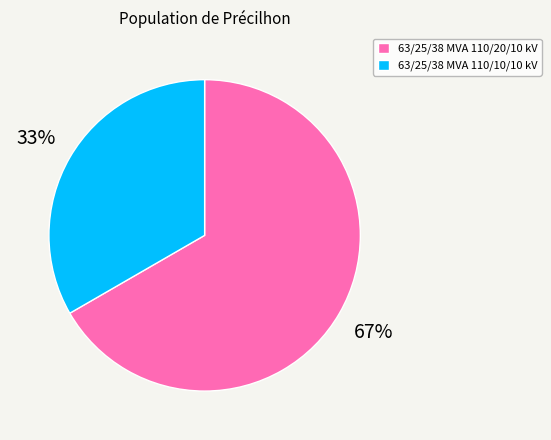

What is the ratio of the value at 63/25/38 MVA 110/10/10 kV to the value at 63/25/38 MVA 110/20/10 kV?

0.5